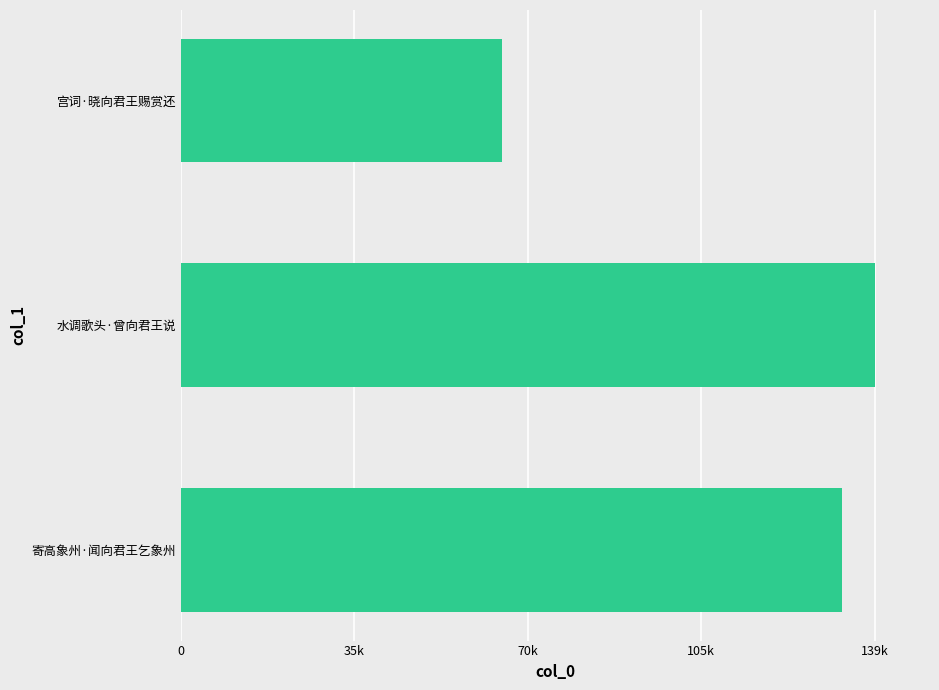

Rank the categories by value from lowest to highest.

宫词·晓向君王赐赏还, 寄高象州·闻向君王乞象州, 水调歌头·曾向君王说